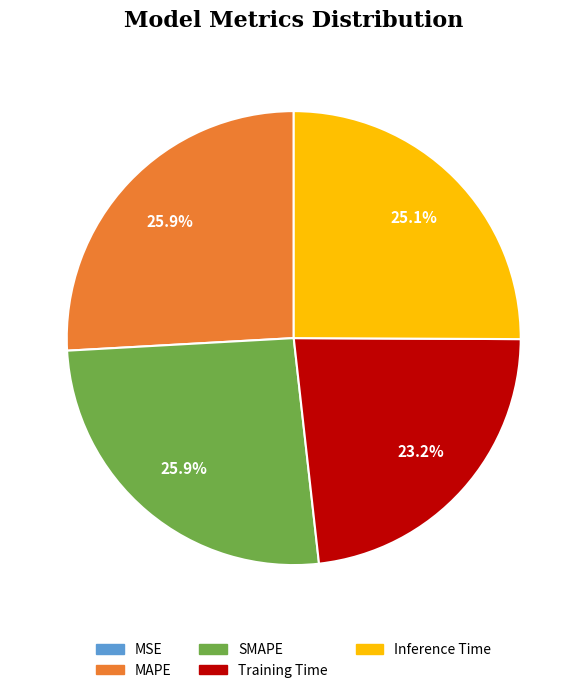

Does Inference Time account for over 50% of the chart?

No